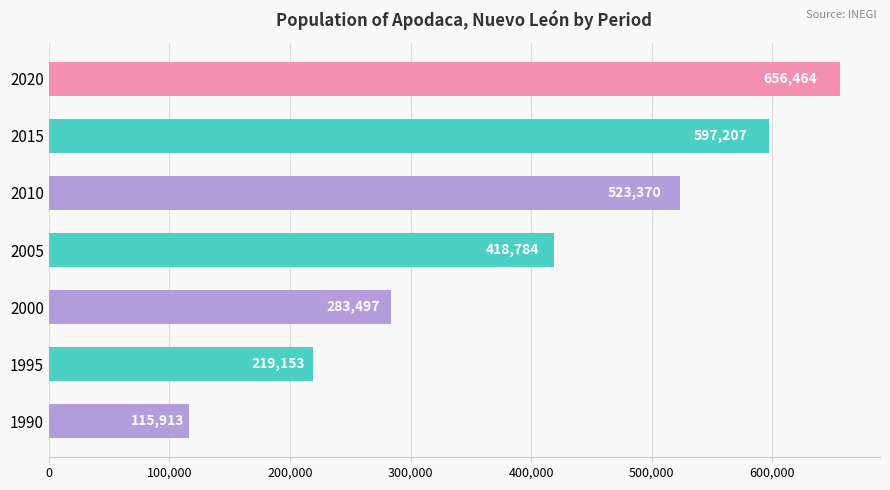

What is the difference between the maximum and minimum values?

540551